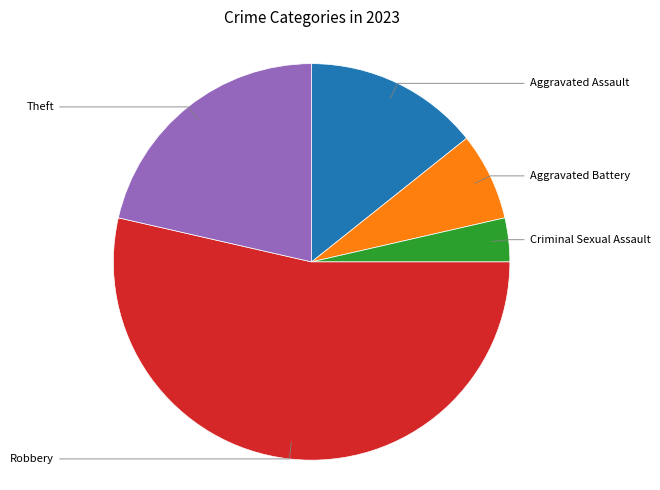

Is there any slice that represents more than half of the pie?

Yes